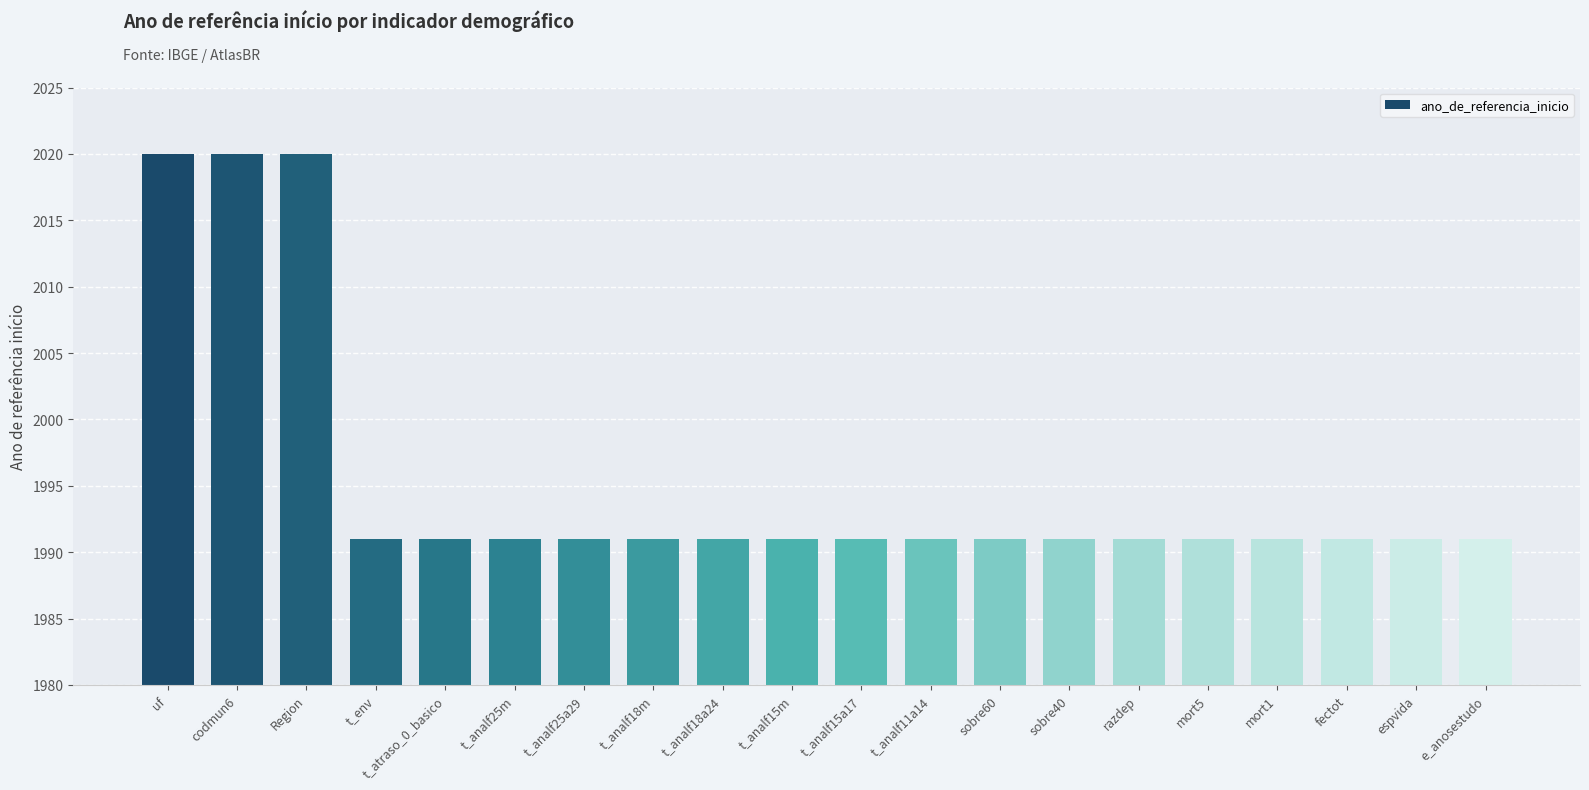

How many data points does each series have?

20